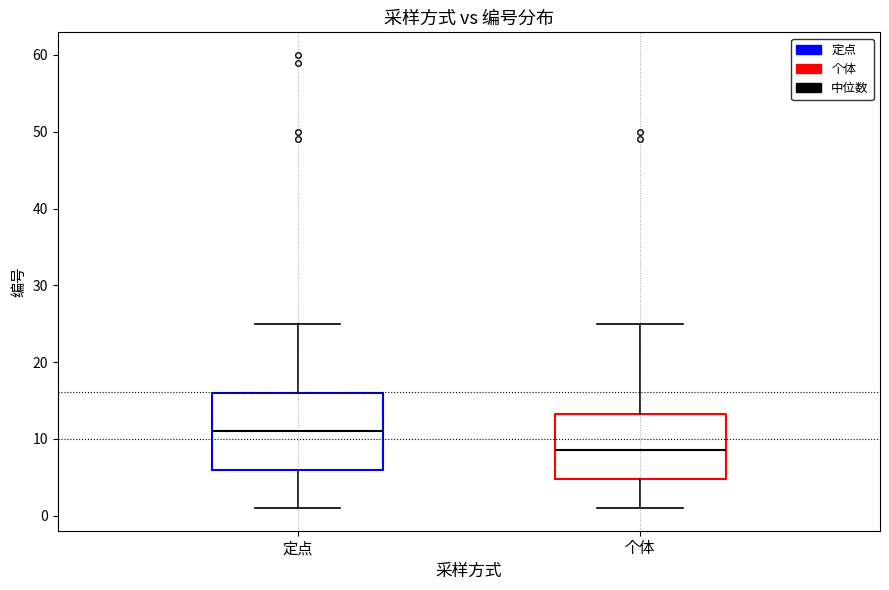

Which box's median line is the highest?

定点